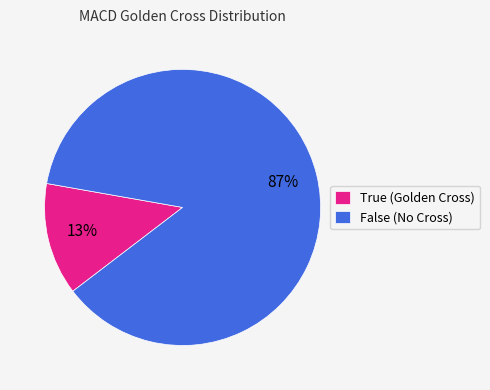

To the nearest percent, what percentage of the pie is True?

13%